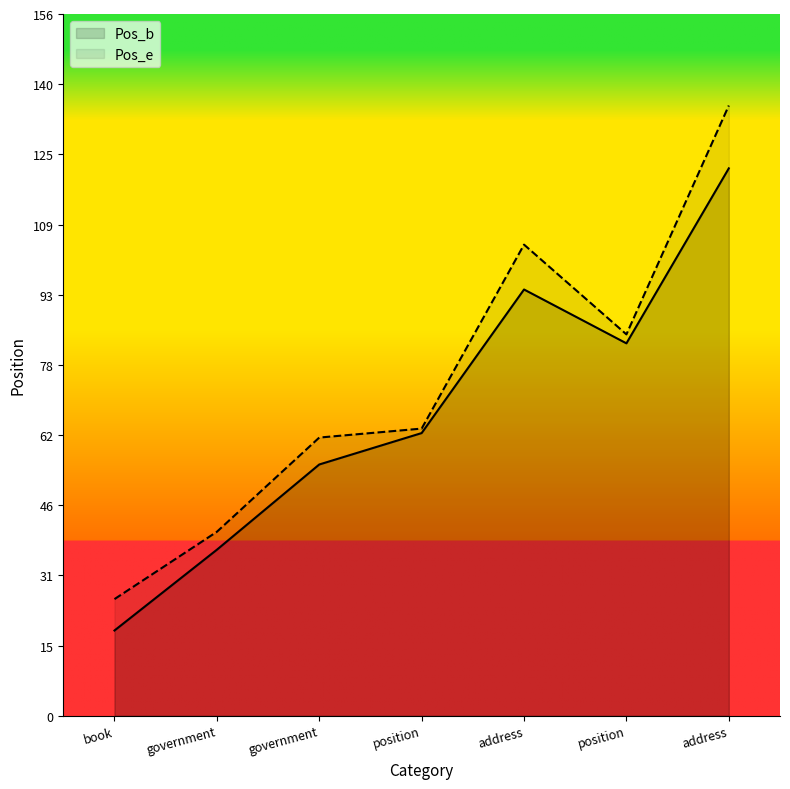

How many data points does each series have?

7